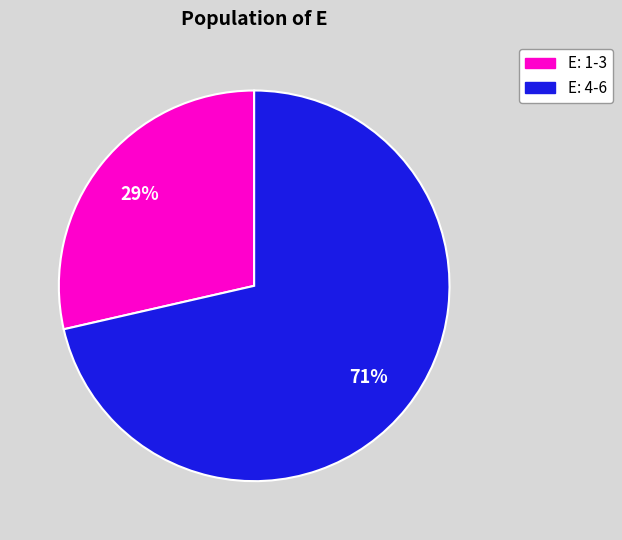

How many slices are in this pie chart?

2